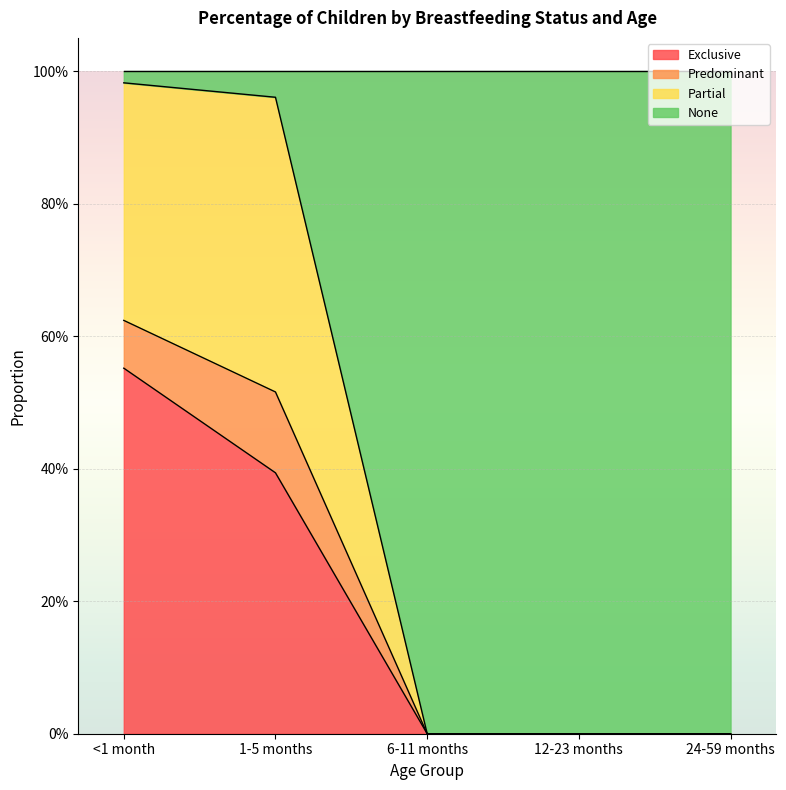

Does the chart display data point markers on the line(s)?

No